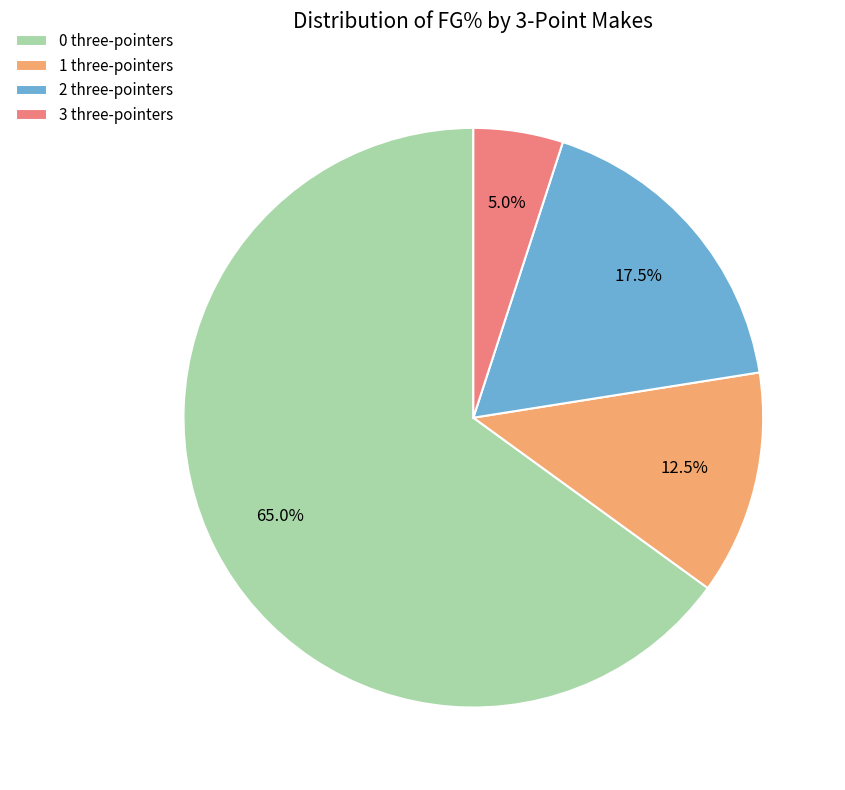

Rank the categories by value from highest to lowest.

0 three-pointers, 2 three-pointers, 1 three-pointers, 3 three-pointers